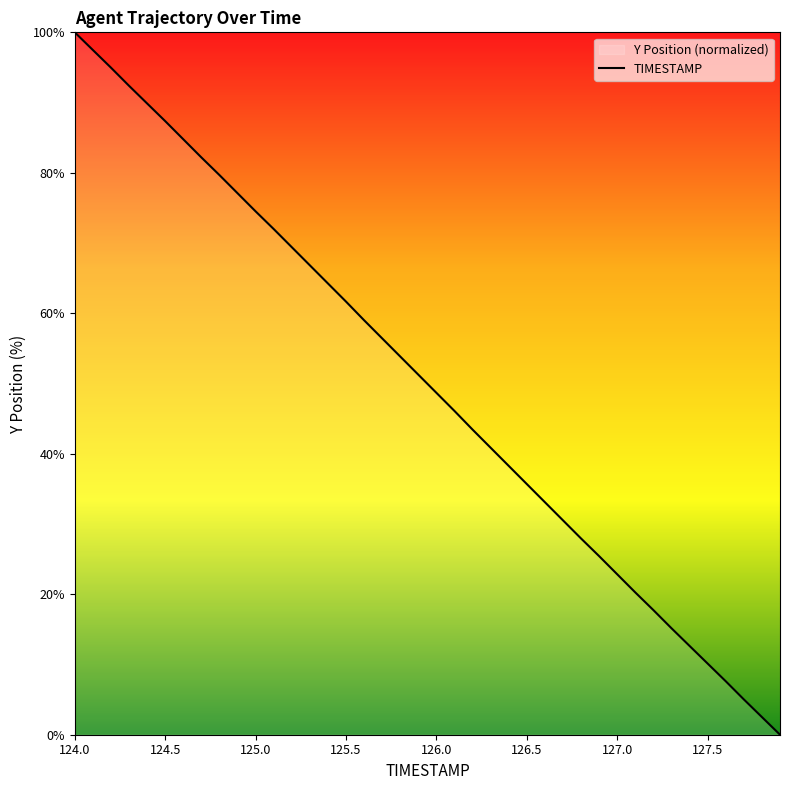

Between 125.5 and 126.0, which is larger?

125.5